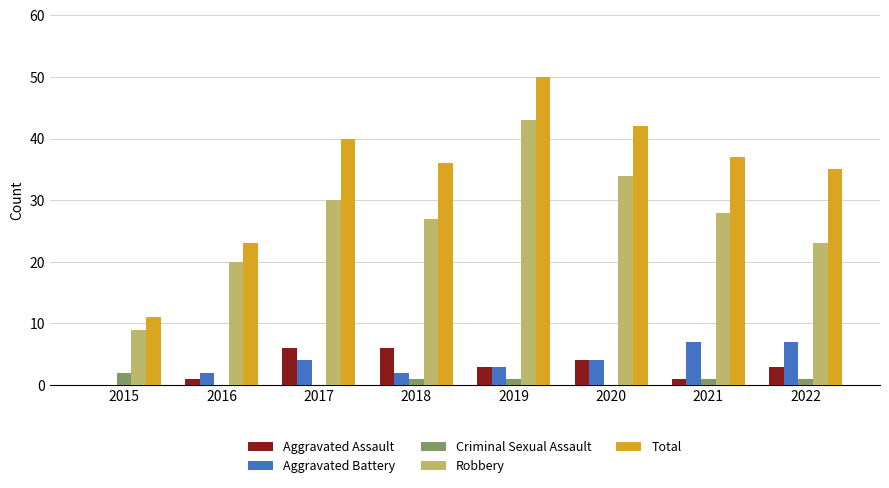

What are all the series names shown in the legend?

Aggravated Assault, Aggravated Battery, Criminal Sexual Assault, Robbery, Total